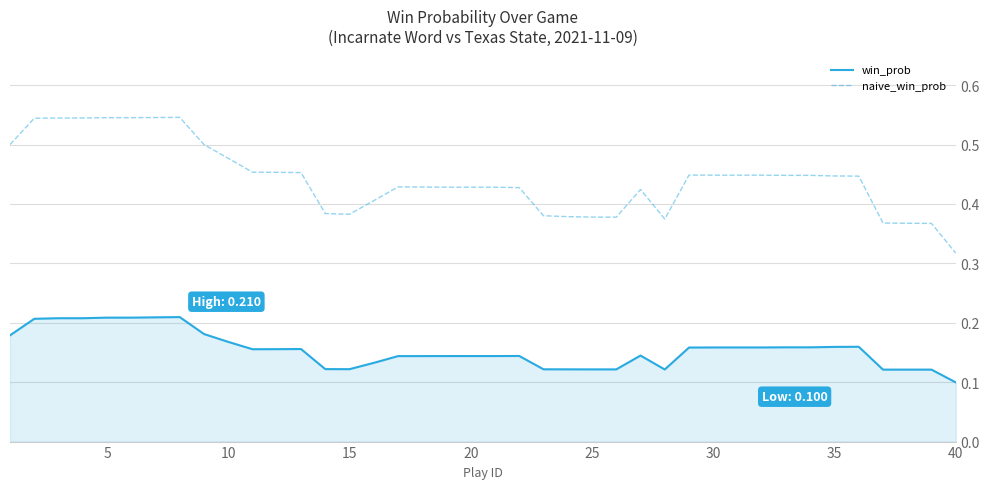

True or false: naive_win_prob and win_prob intersect in this chart.

False